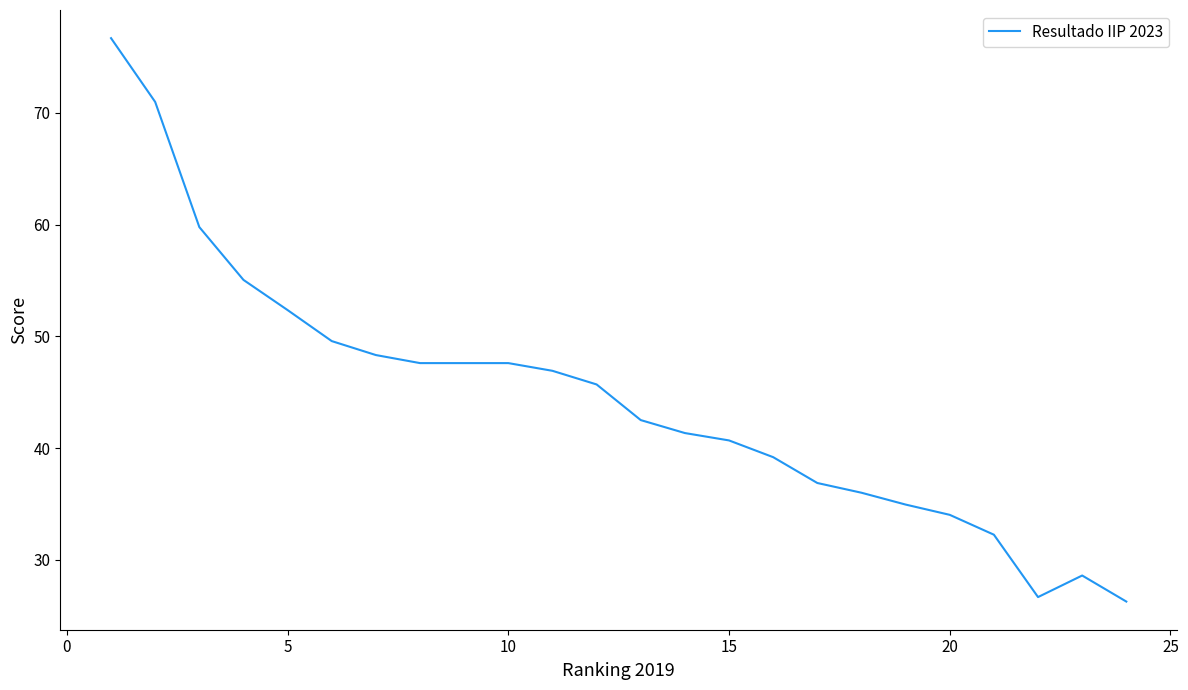

What is the minimum value shown in the chart?

26.3